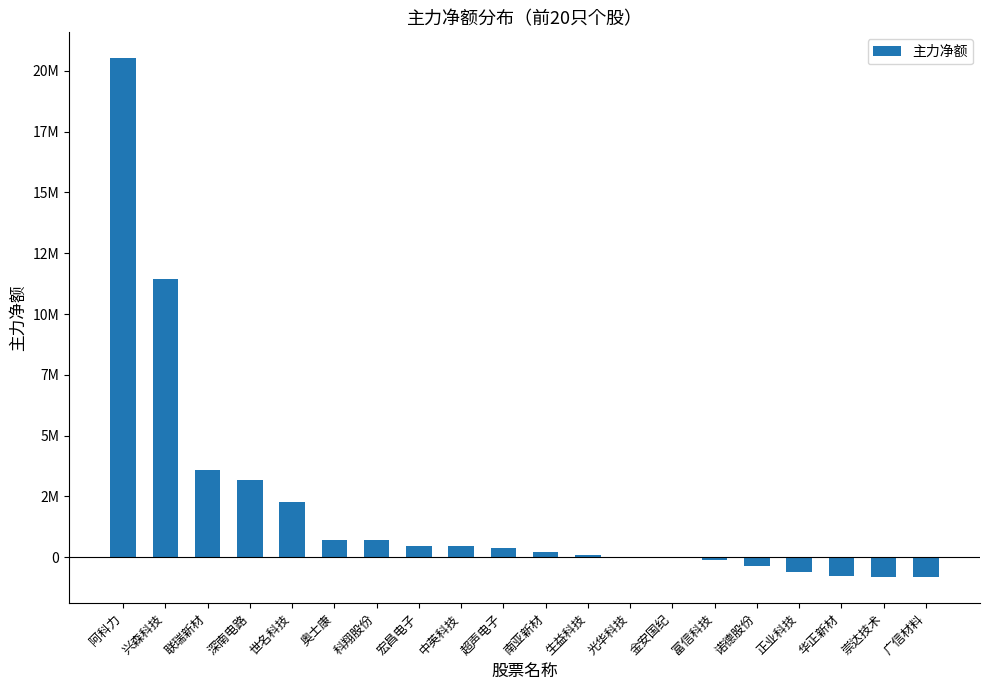

Rank the categories by value from lowest to highest.

广信材料, 崇达技术, 华正新材, 正业科技, 诺德股份, 富信科技, 光华科技, 金安国纪, 生益科技, 南亚新材, 超声电子, 中英科技, 宏昌电子, 科翔股份, 奥士康, 世名科技, 深南电路, 联瑞新材, 兴森科技, 阿科力